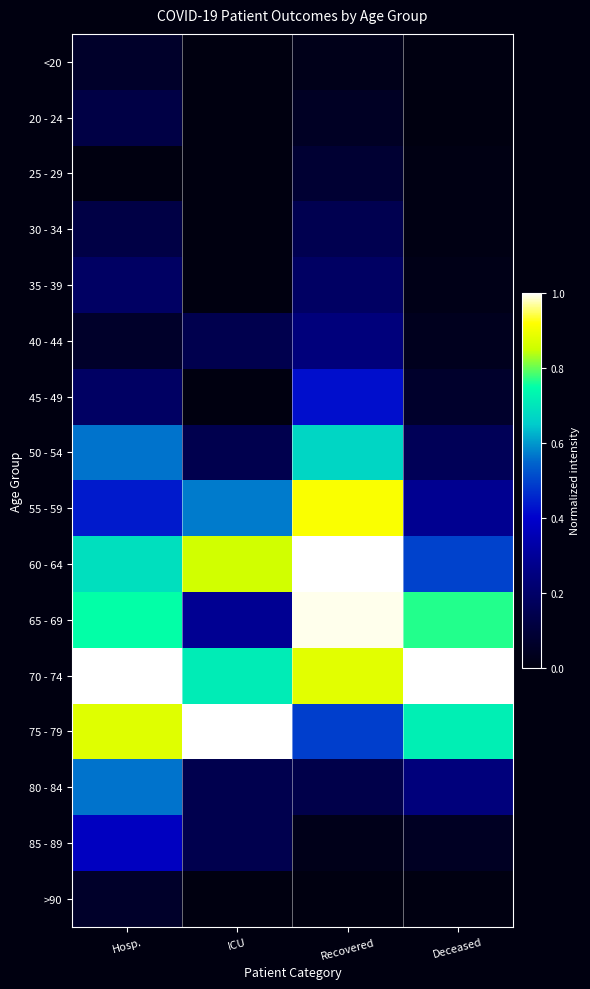

At which category does the chart reach its peak across all series?

Recovered